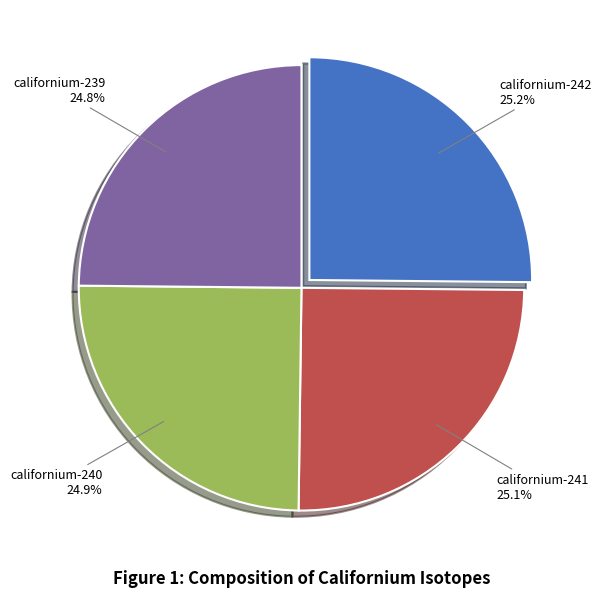

What is the total percentage of californium-240 and californium-242?

50.1%